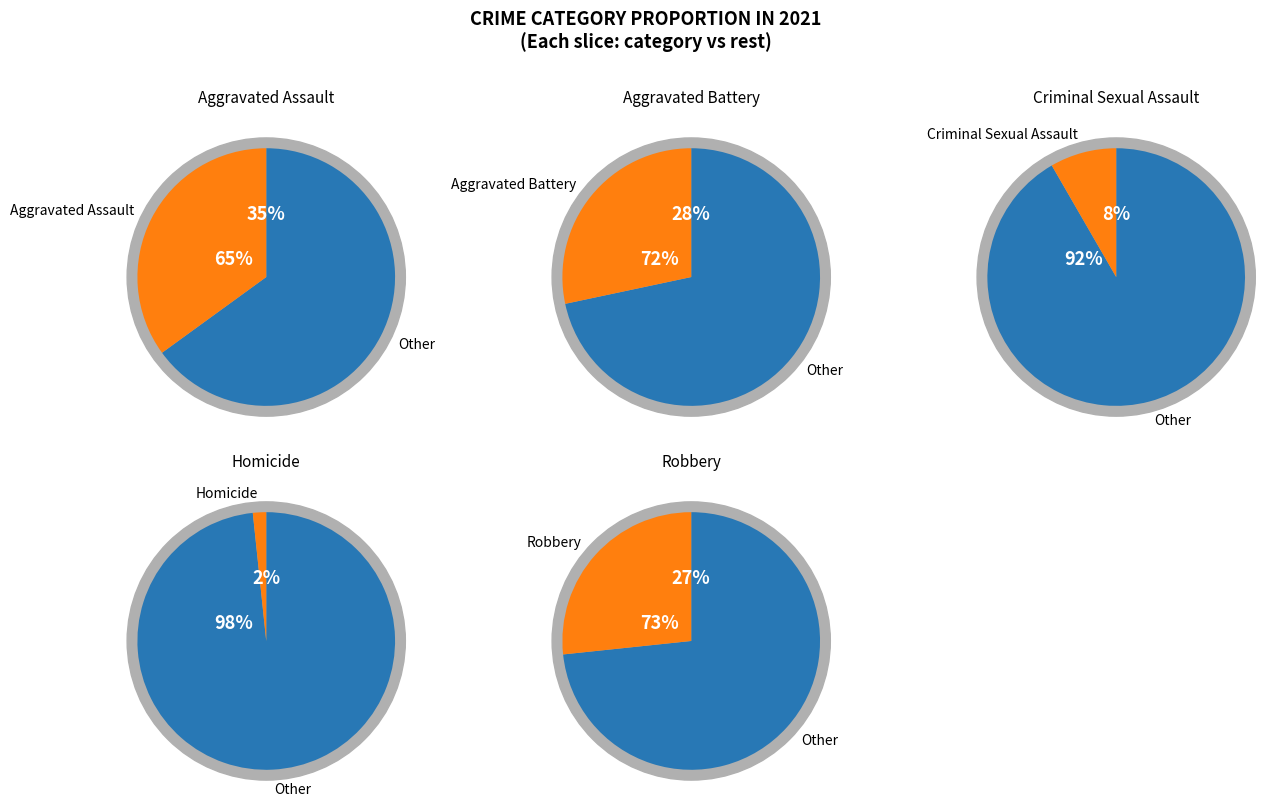

The Robbery slice represents 12% of the pie. True or false?

False